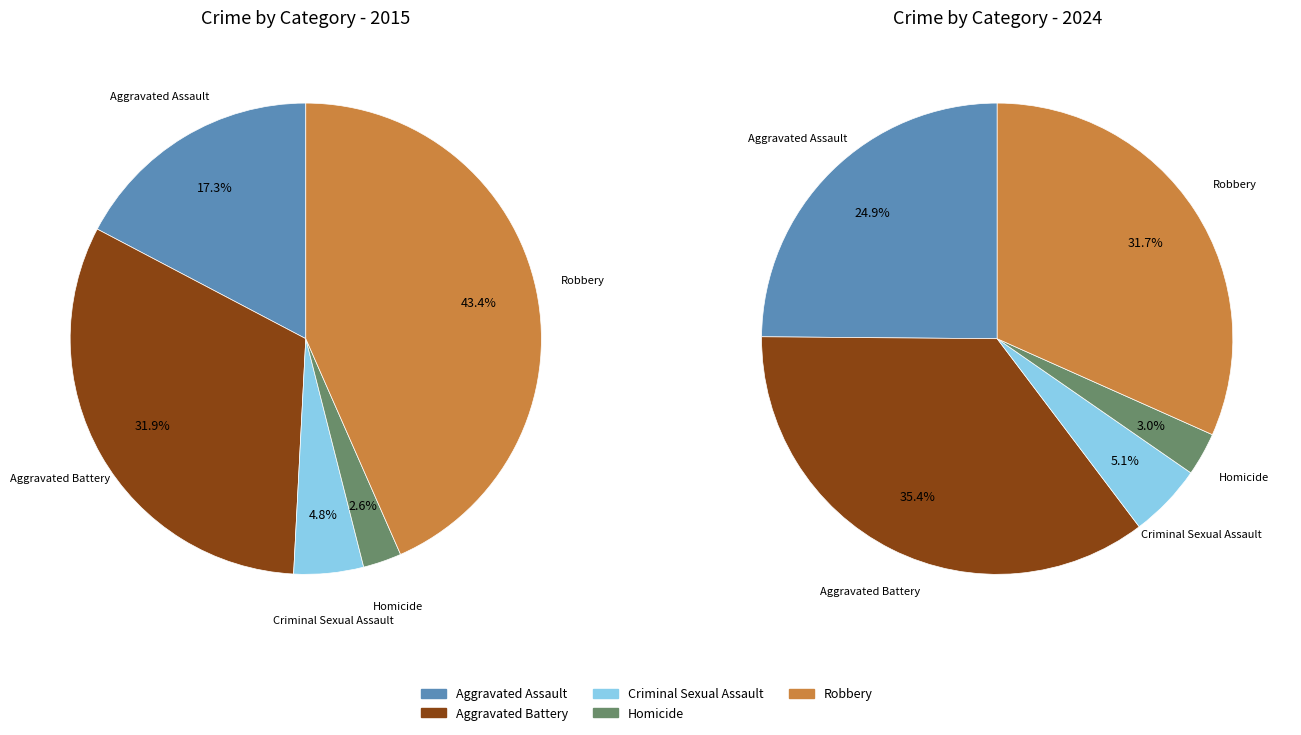

Rank the series by their maximum value, from lowest to highest.

values_2024, values_2015